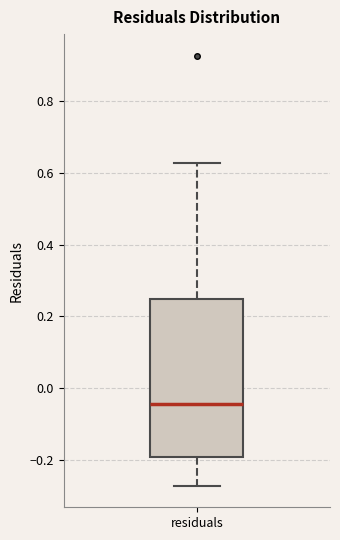

Transcribe this box plot: give where the median line is, the range the box spans, and where the two whiskers end, as read against the y-axis. The values are not printed on the chart, so give them approximately, as read against the axis.

median -0.04, box -0.20 to 0.24, whiskers -0.28 to 0.62